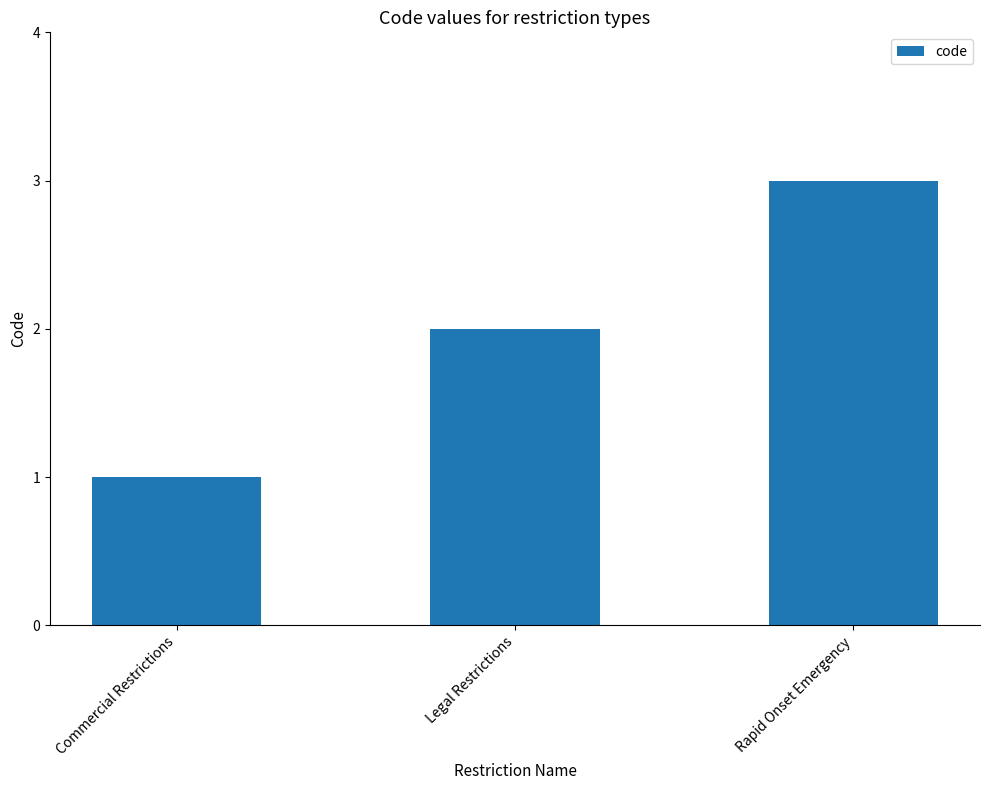

List the labels in order of value, smallest first.

Commercial Restrictions, Legal Restrictions, Rapid Onset Emergency